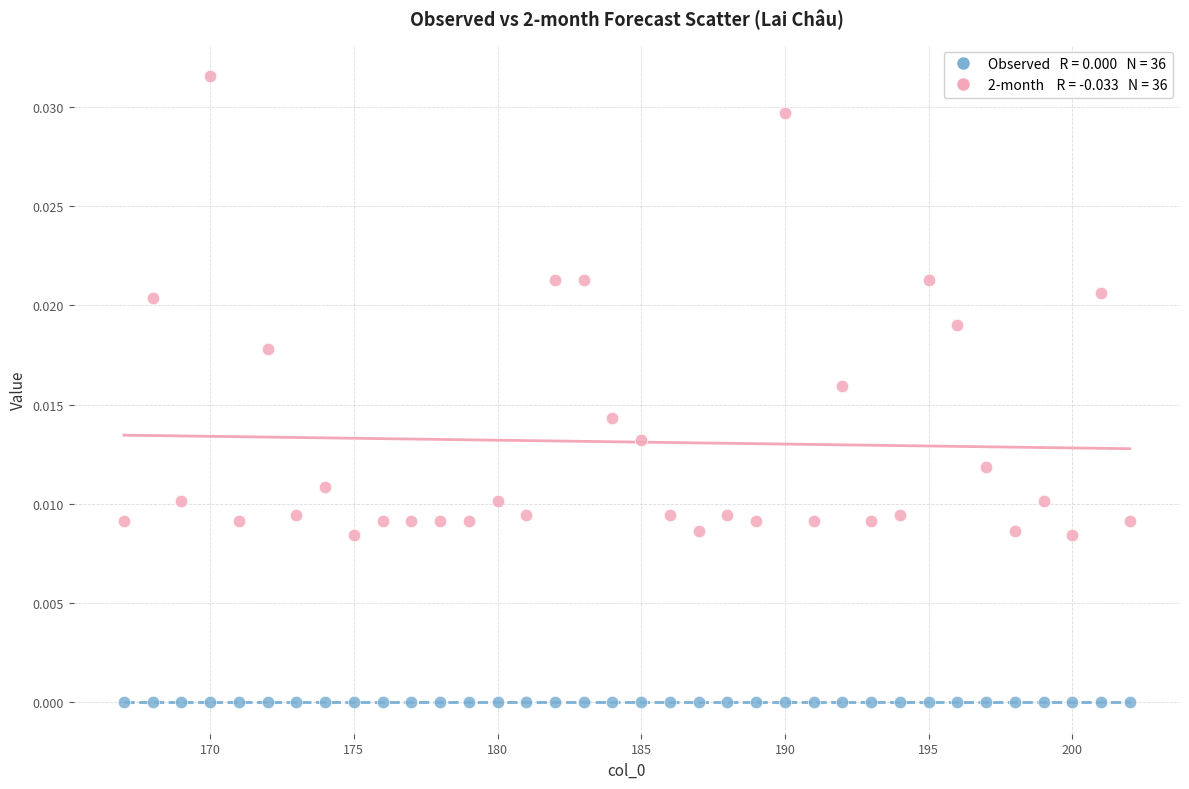

Count the number of points in this scatter plot.

72